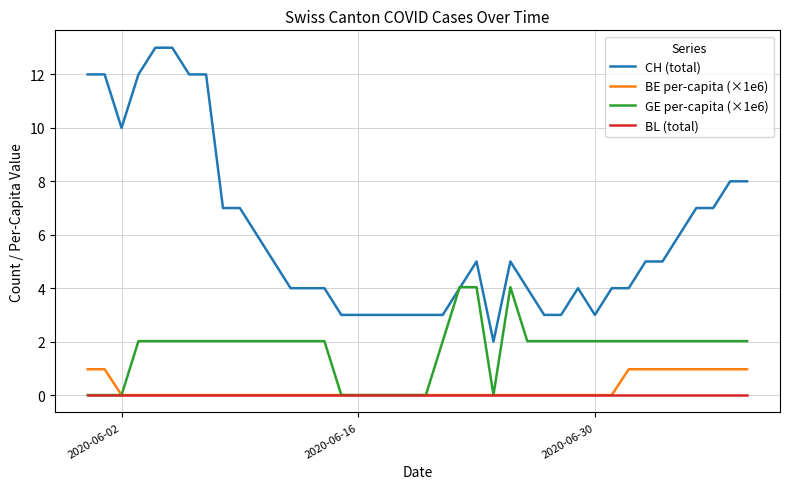

List the series in order of their peak value, highest first.

CH (total), GE per-capita (×1e6), BE per-capita (×1e6), BL (total)